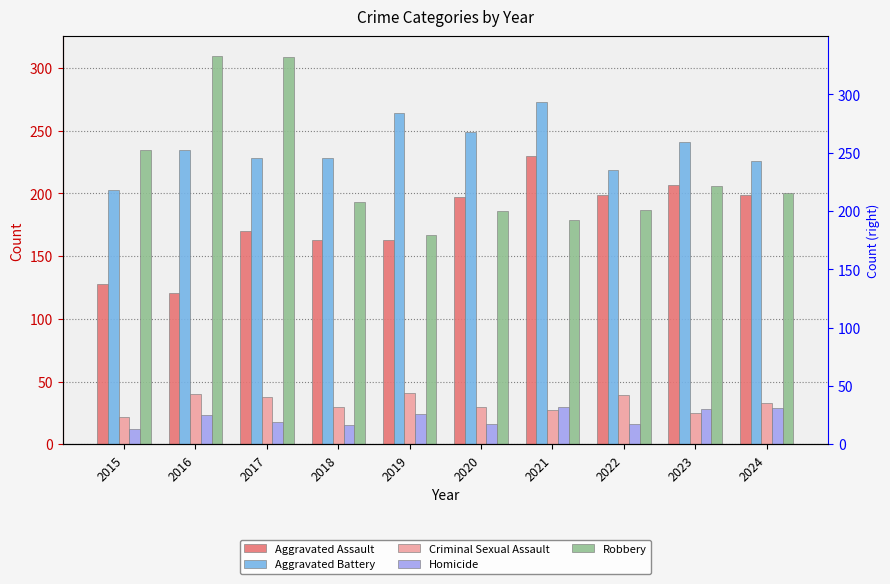

How many values in the Robbery series exceed 200?

4